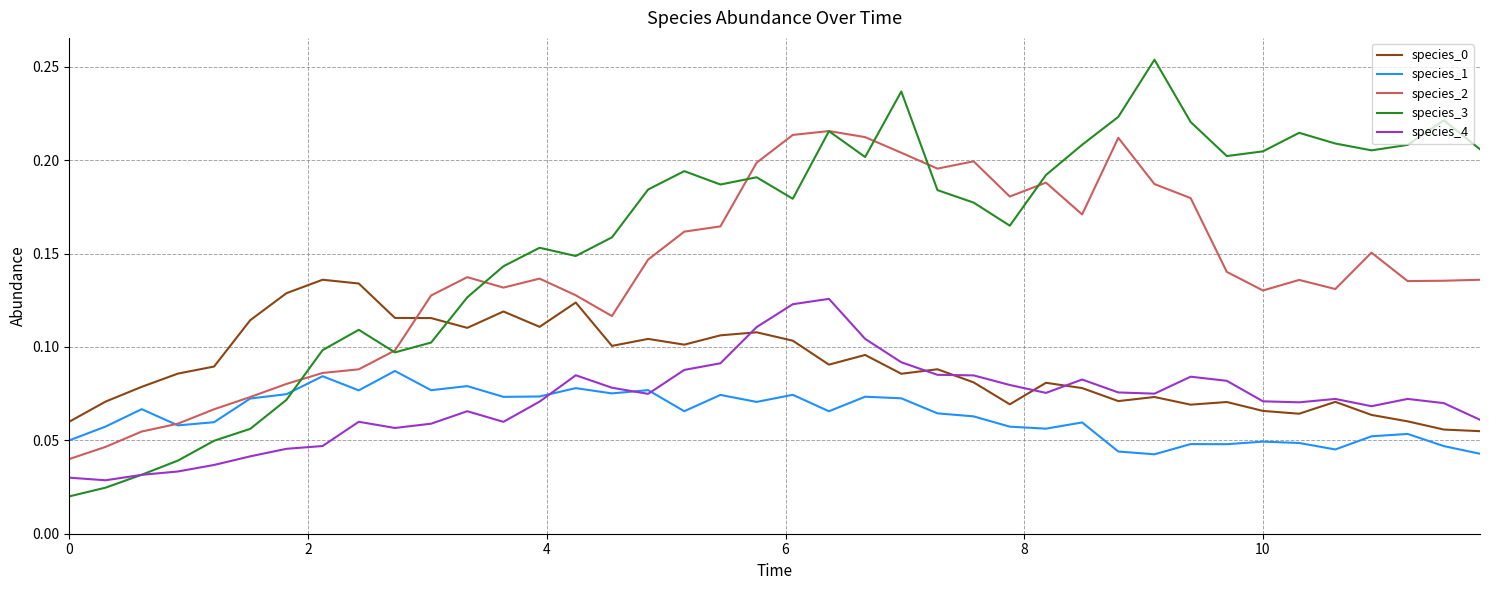

Which series has the largest total across all categories?

species_3